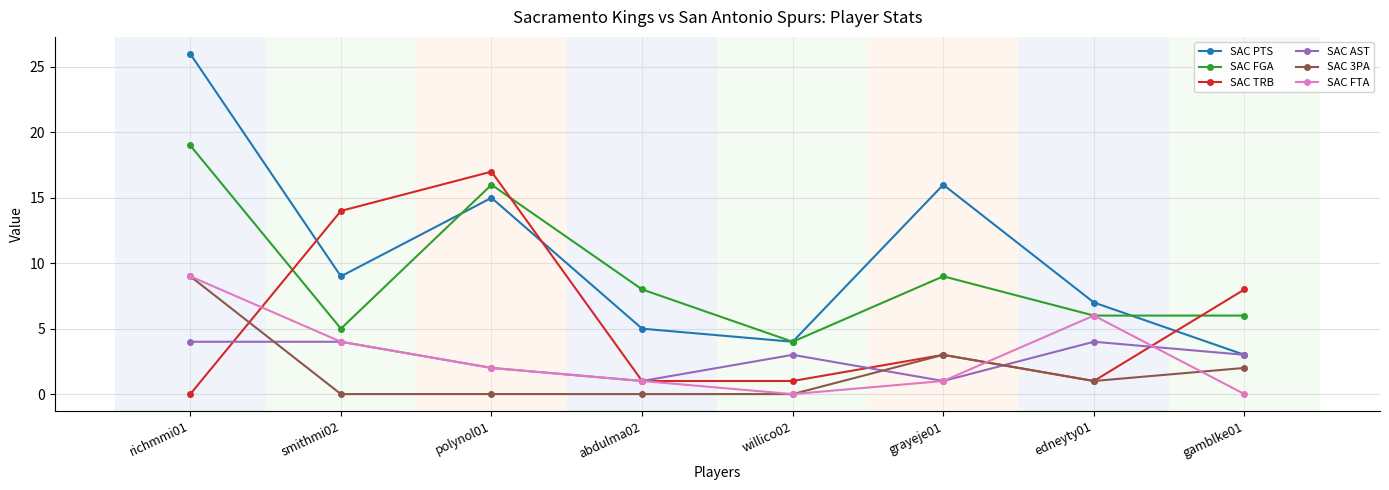

The SAC 3PA series shows 2 at edneyty01. True or false?

False